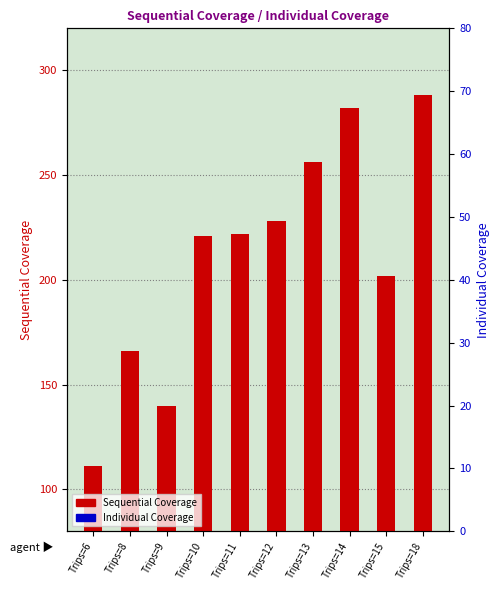

What is the greatest value displayed?

288